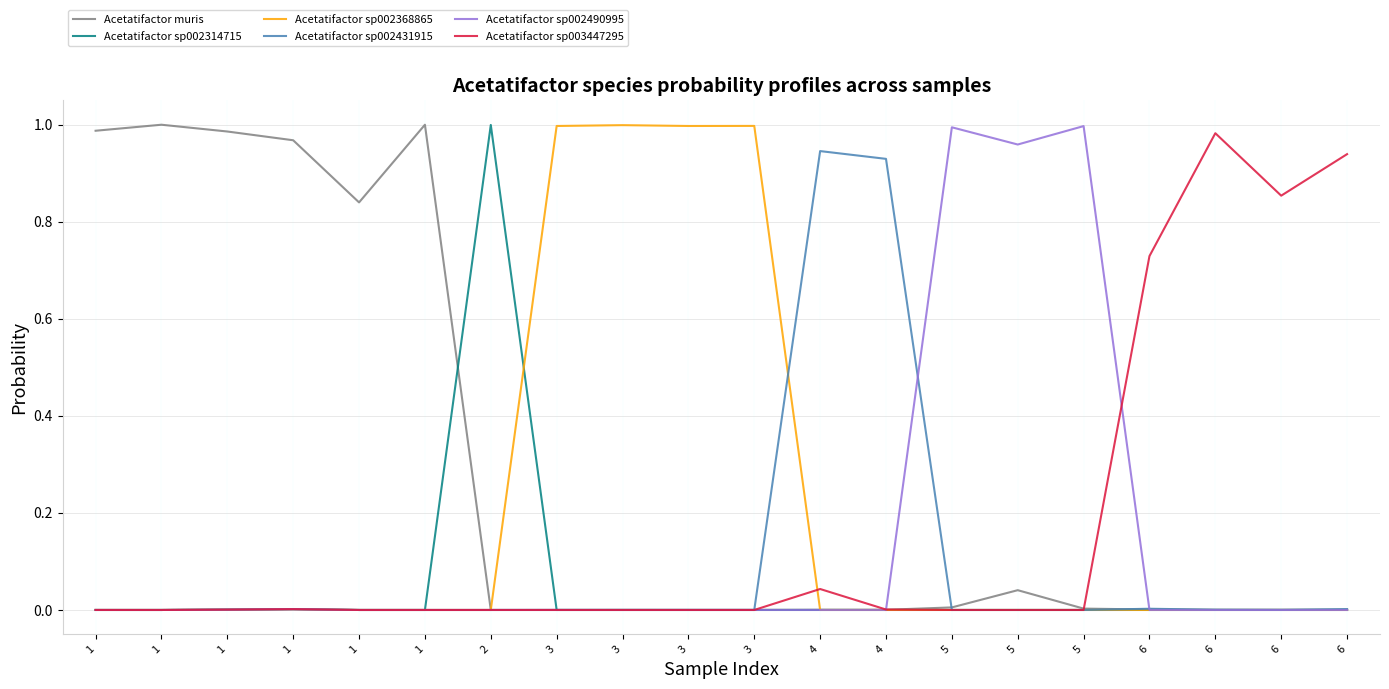

Is it true that Acetatifactor sp002490995 equals 0.0 at 4?

True